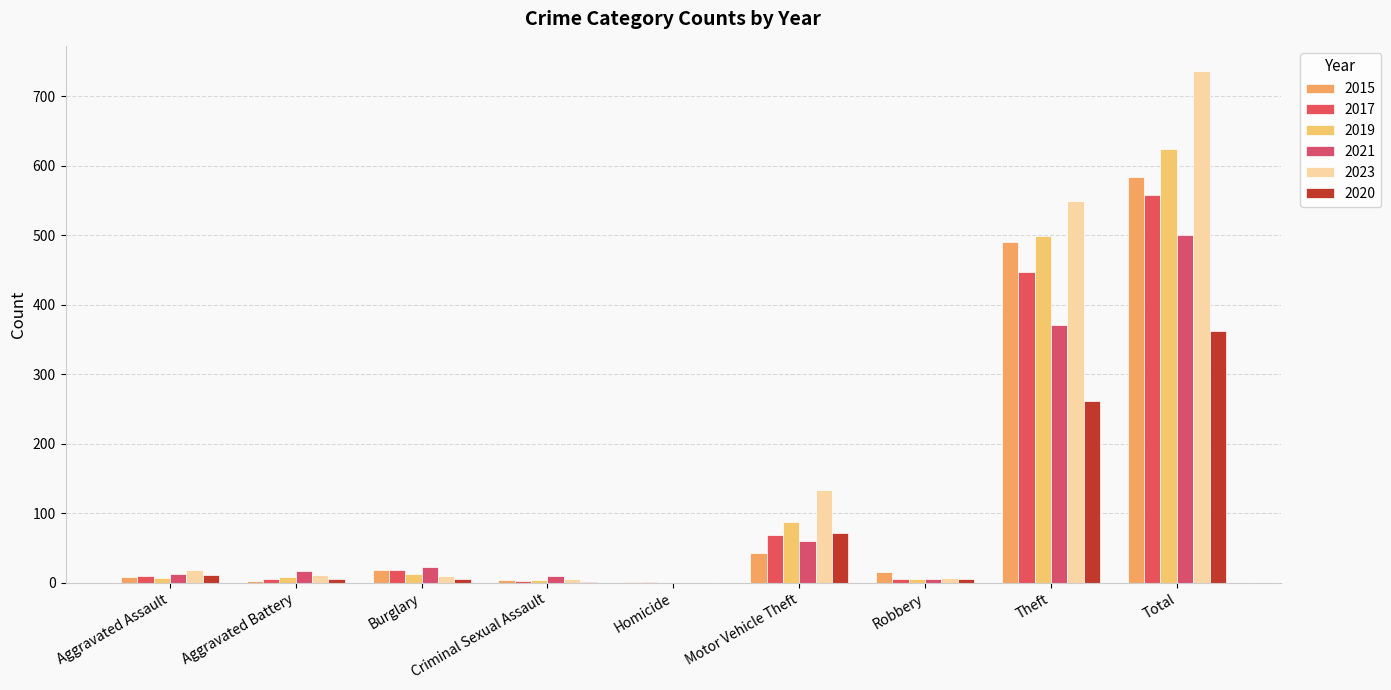

Are the bars grouped side by side (vs. stacked)?

Yes